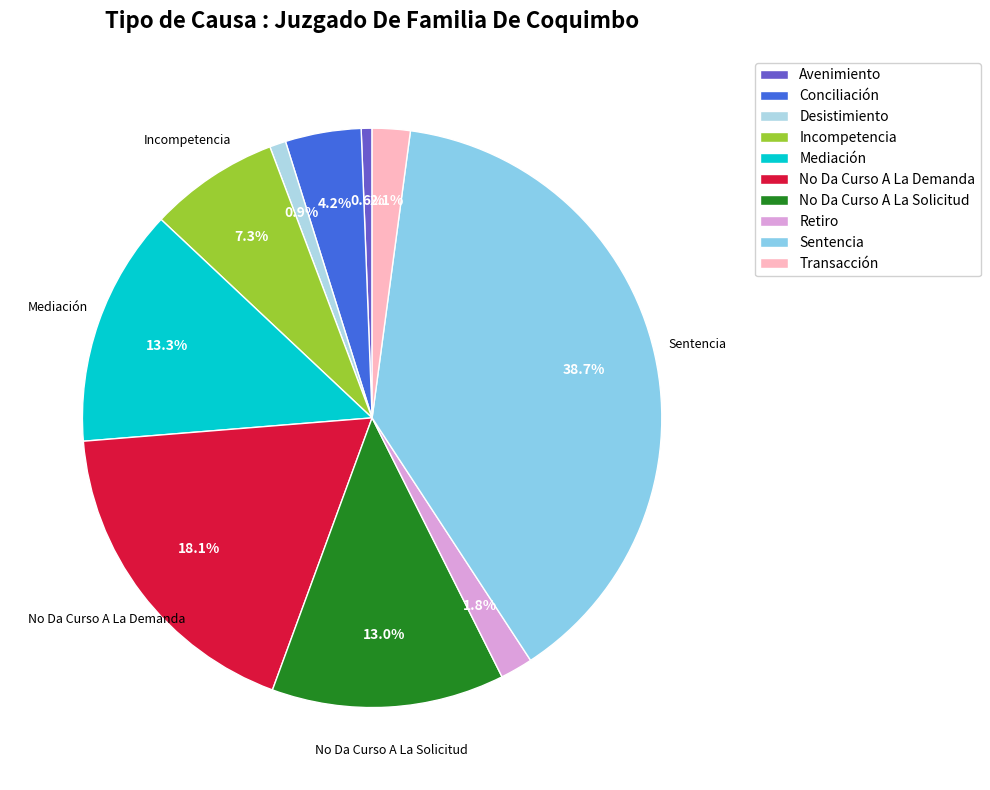

How many segments does this pie chart have?

10